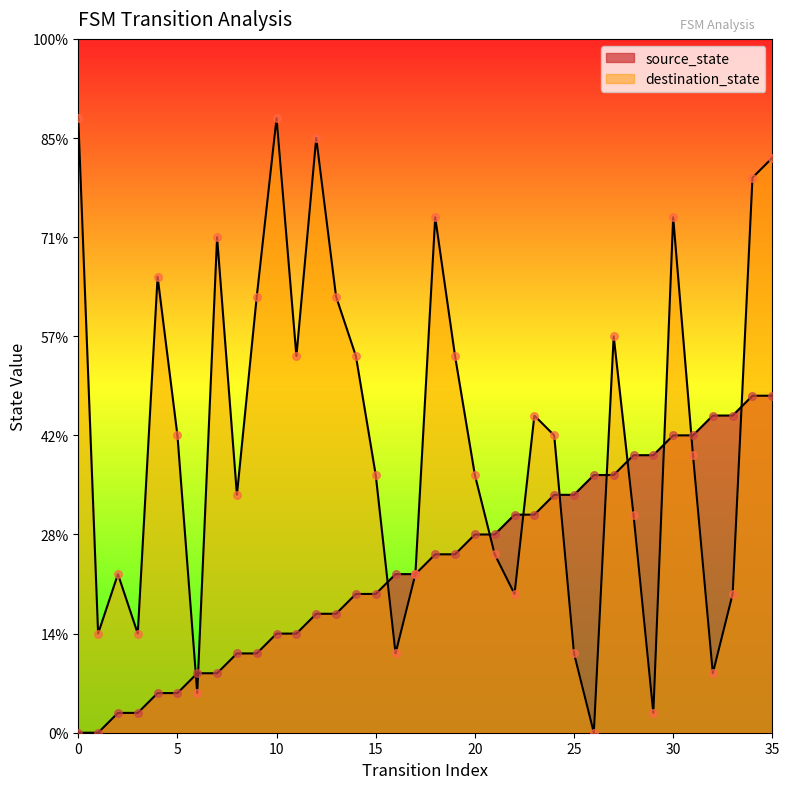

What are all the series names shown in the legend?

source_state, destination_state